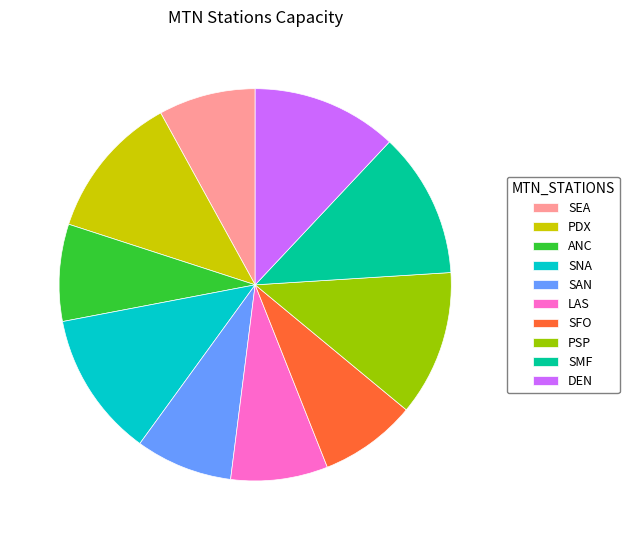

Does ANC represent more than half of the total?

No